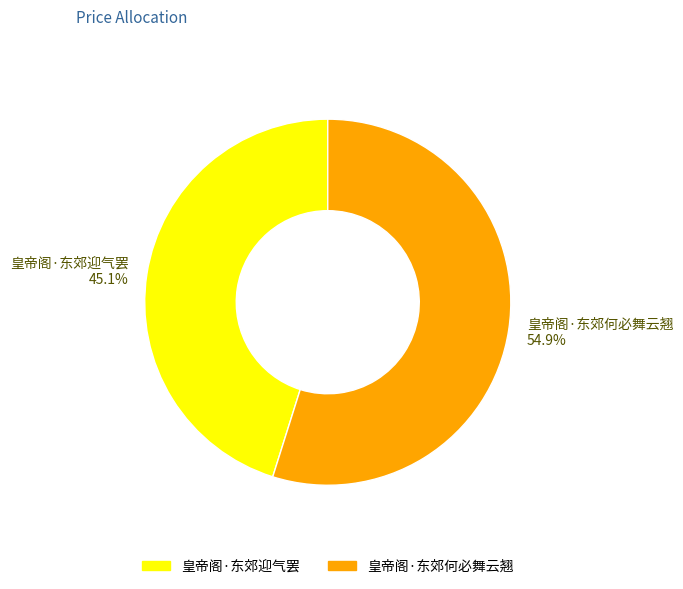

How much of the chart is everything except 皇帝阁·东郊何必舞云翘?

45.1%